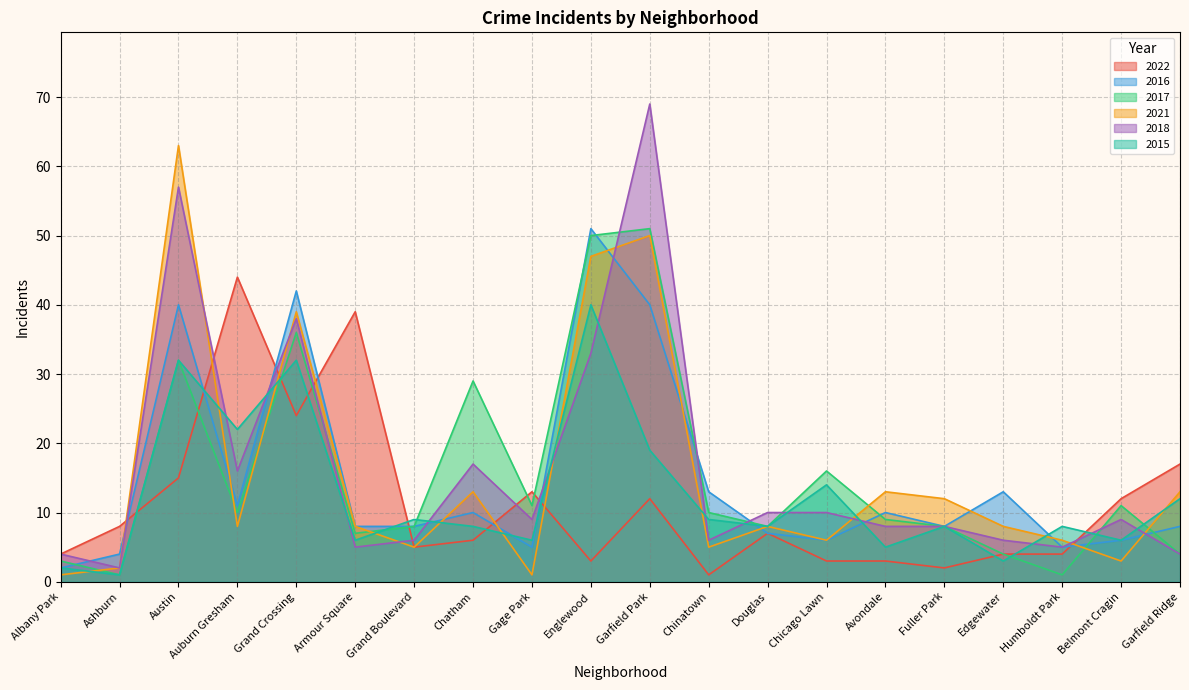

At which label is 2018 closest to 35?

Englewood